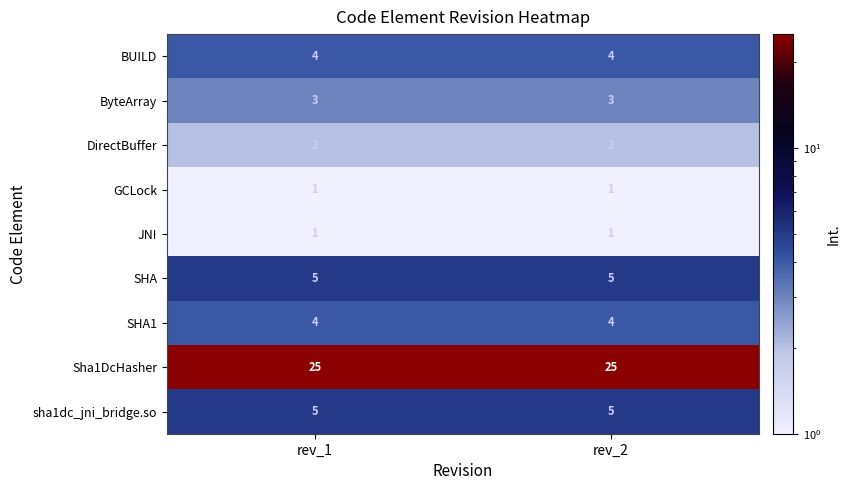

What is the maximum value for SHA?

5